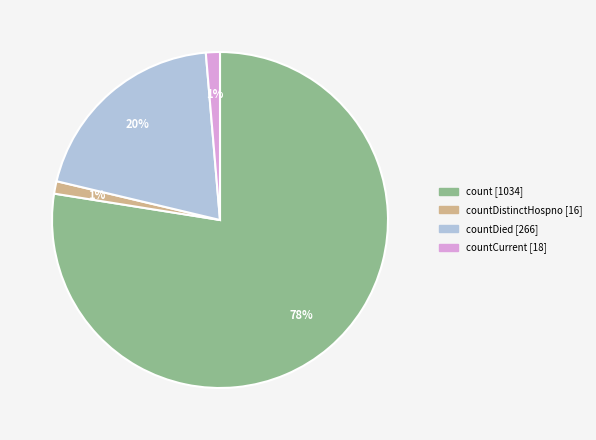

Is there a majority slice in this chart?

Yes